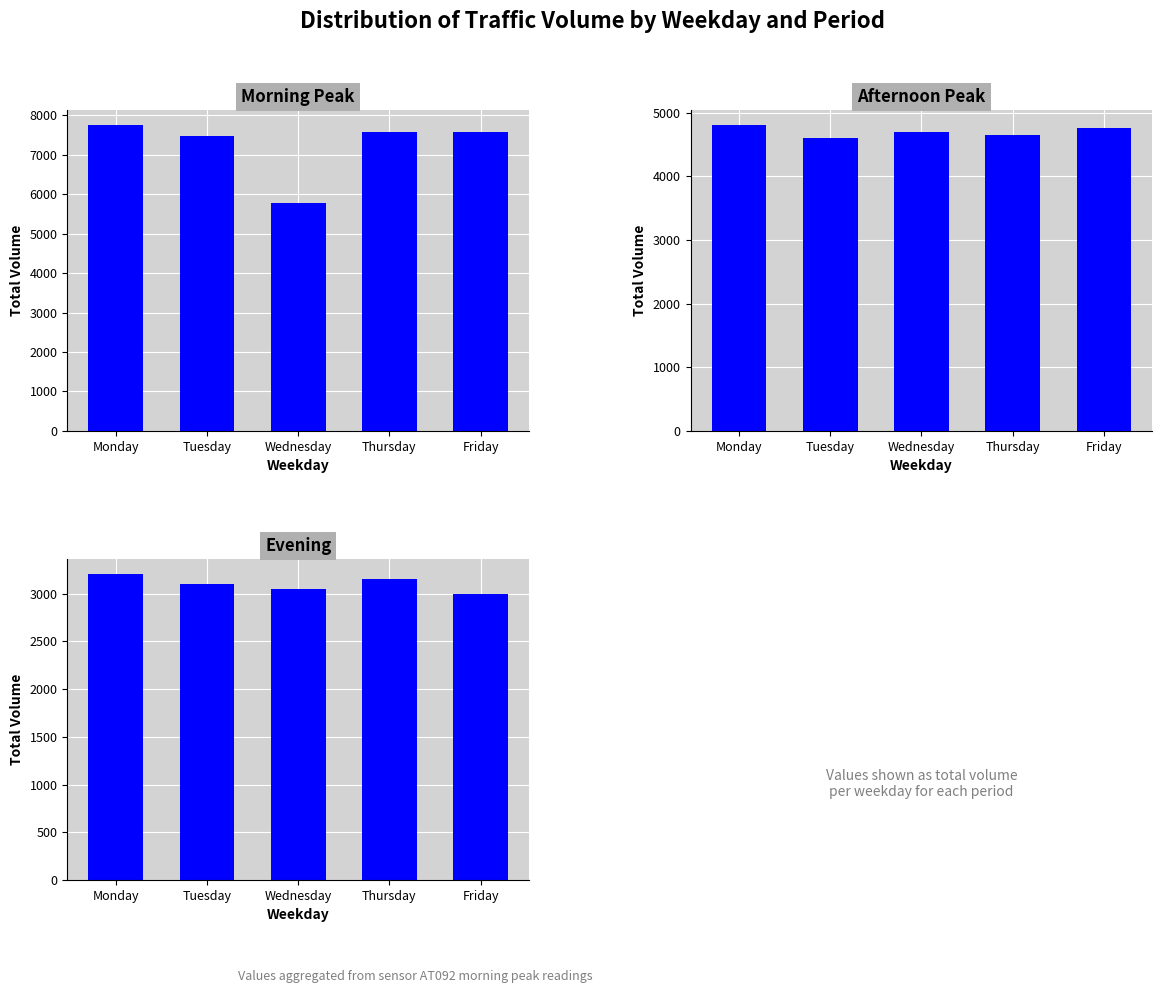

List the series in order of their overall mean, lowest first.

Evening, Afternoon Peak, Morning Peak